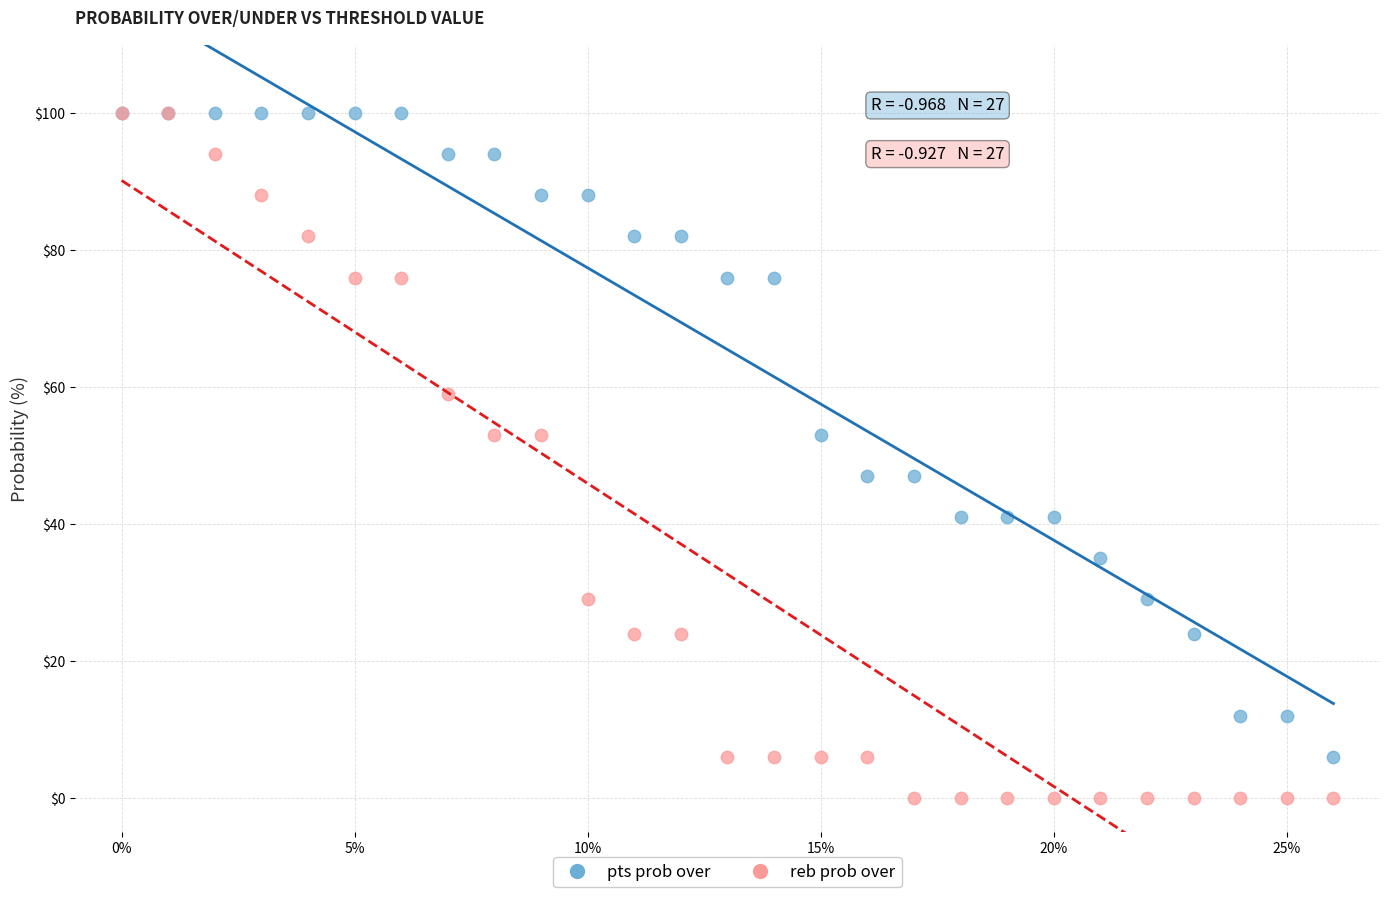

Which series reaches the minimum Y coordinate?

reb prob over